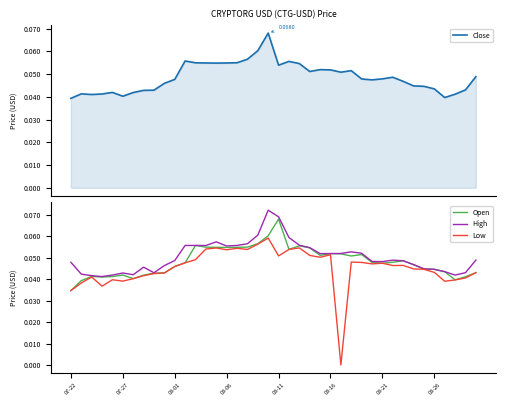

The Open series shows 0.1 at 14. True or false?

True